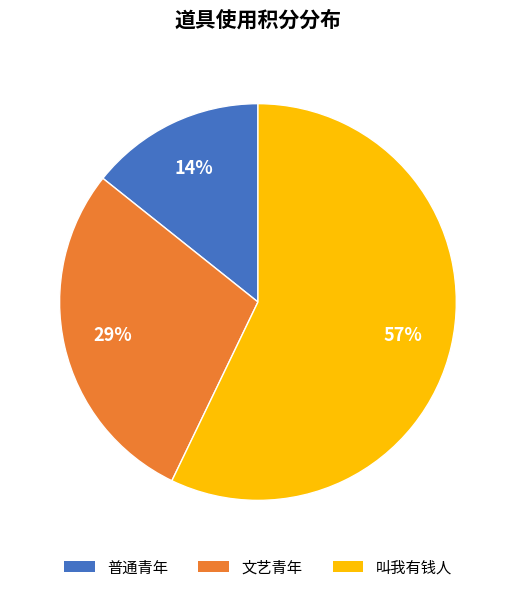

Rank the categories by value from lowest to highest.

普通青年, 文艺青年, 叫我有钱人